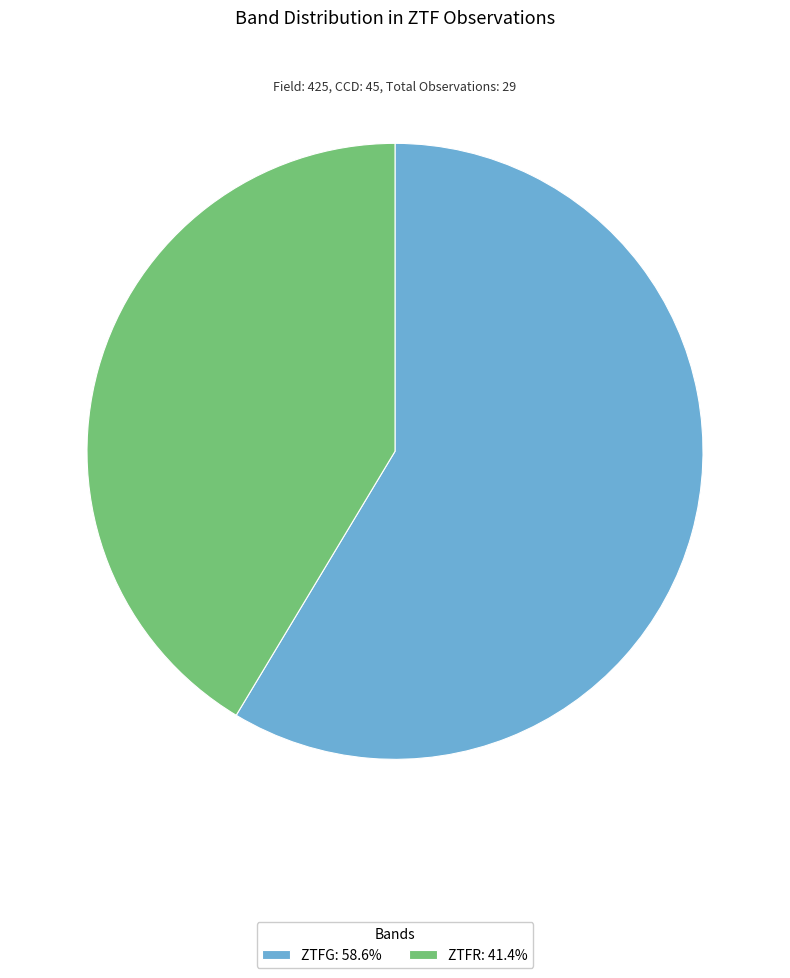

What is the ratio of the value at ZTFR: 41.4% to the value at ZTFG: 58.6%?

0.7